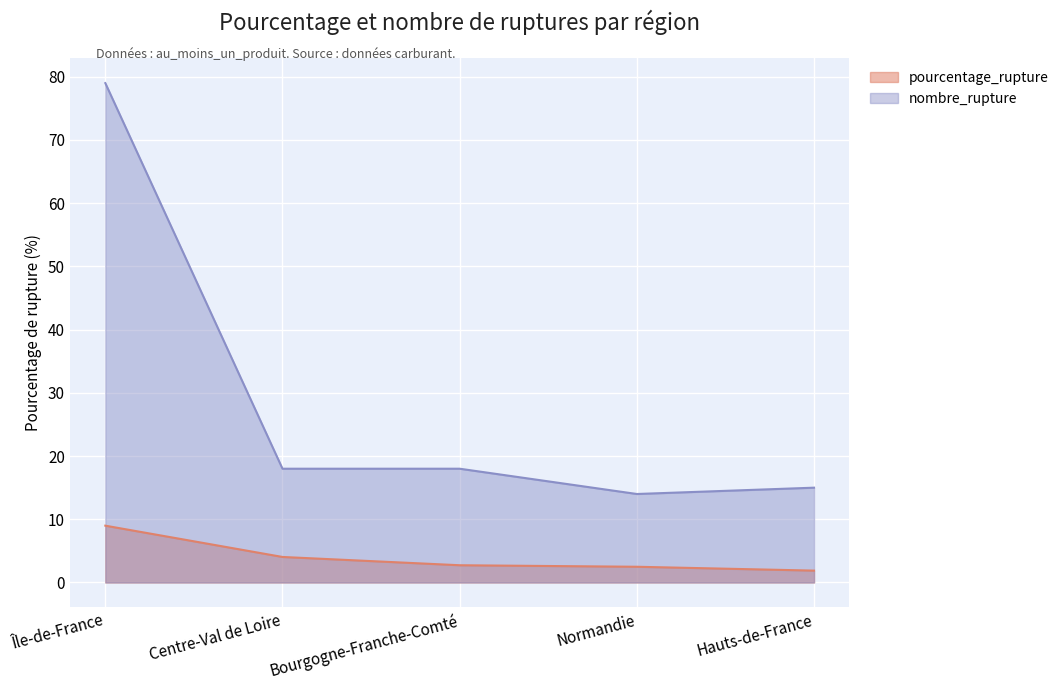

What is the label of the 1st point from the right?

Hauts-de-France